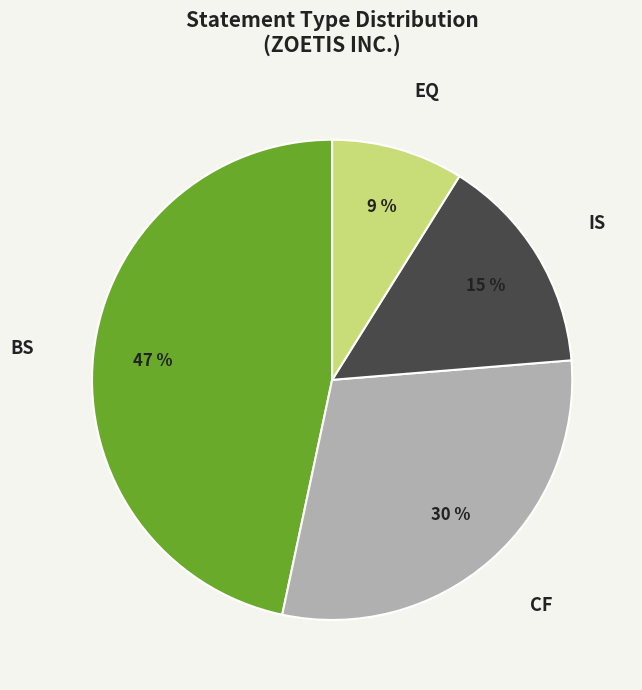

What is the smallest slice in the pie chart?

EQ